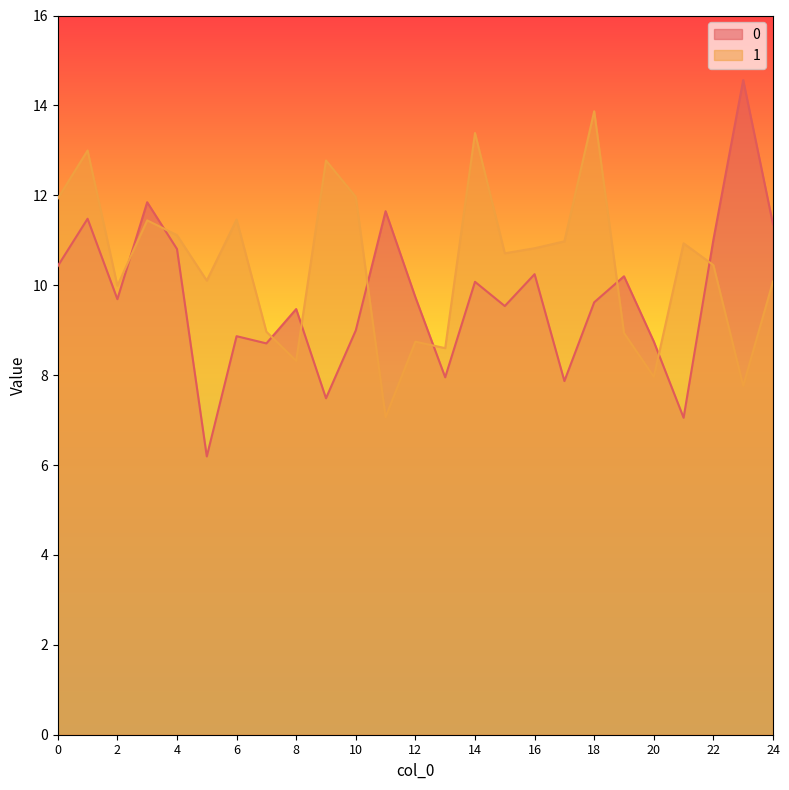

Between which two adjacent categories do 1 and 0 first intersect?

2 and 3